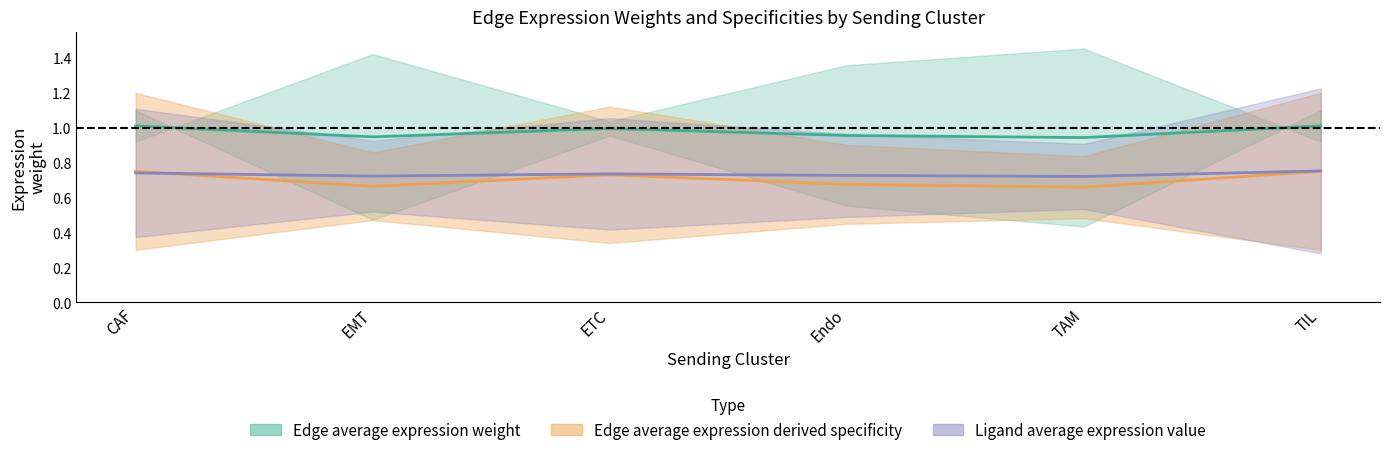

List the labels in order of Edge average expression weight value, smallest first.

TAM, EMT, Endo, ETC, CAF, TIL